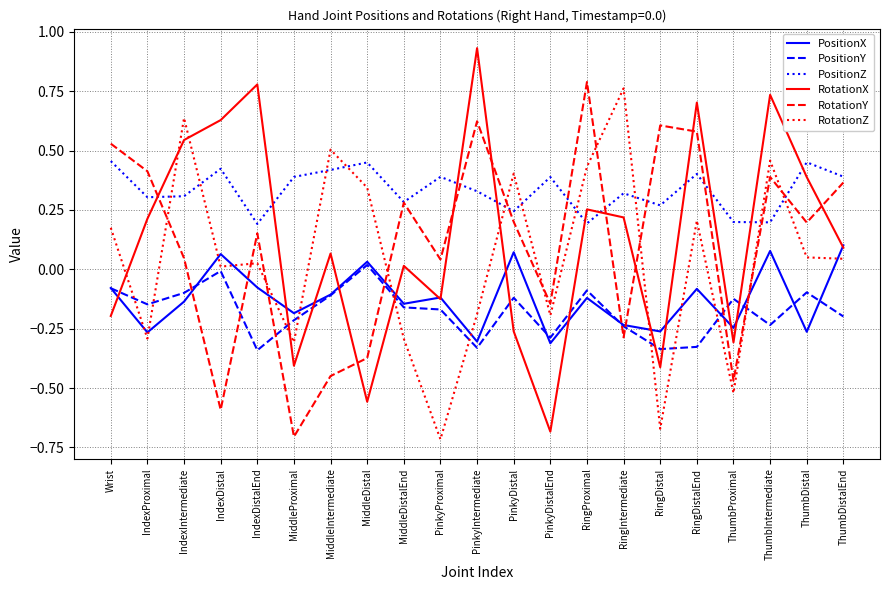

How many categories are shown in the chart?

21